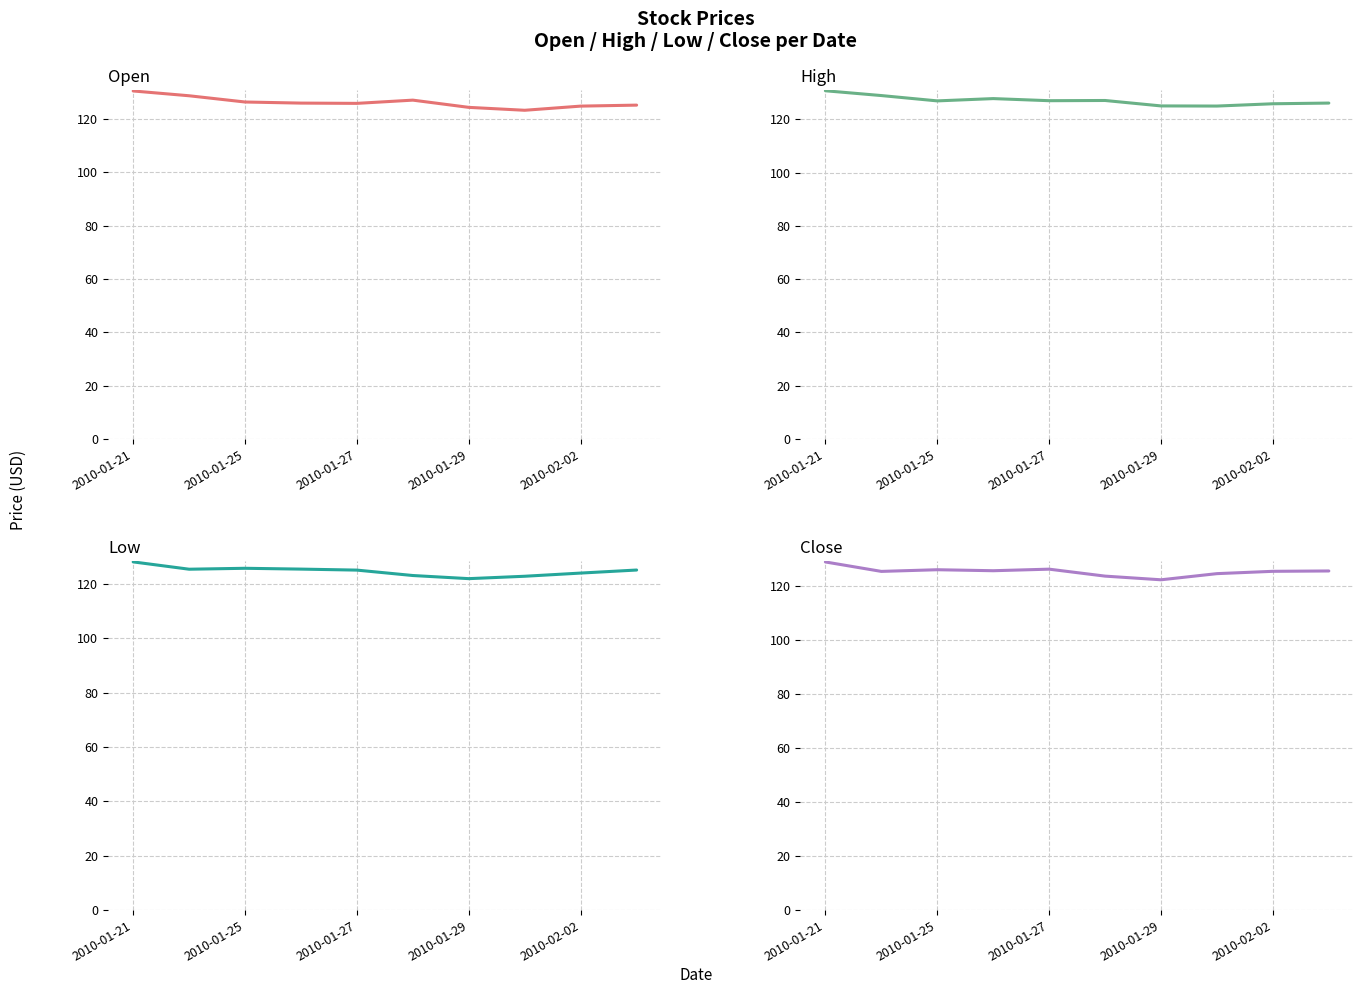

What is the approximate value of Open at 2010-01-29?

125.9